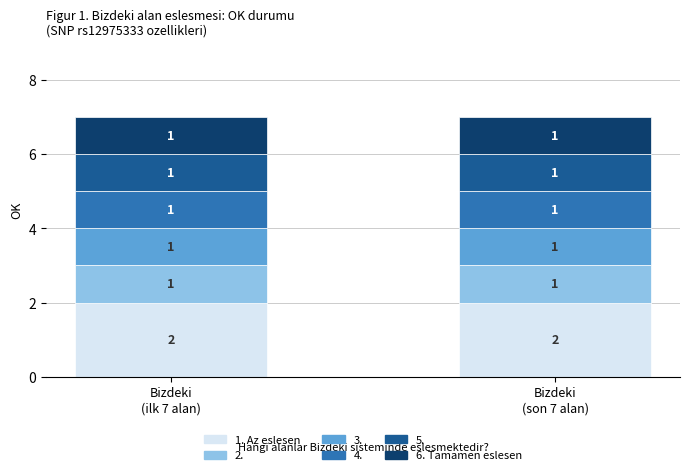

How many data points does each series have?

2